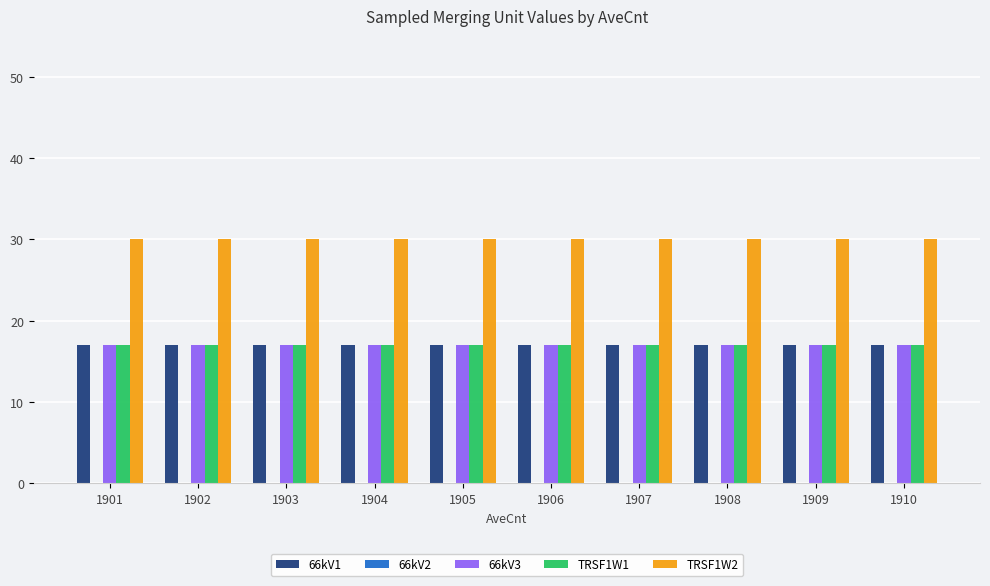

At how many categories does at least one series exceed 23?

10